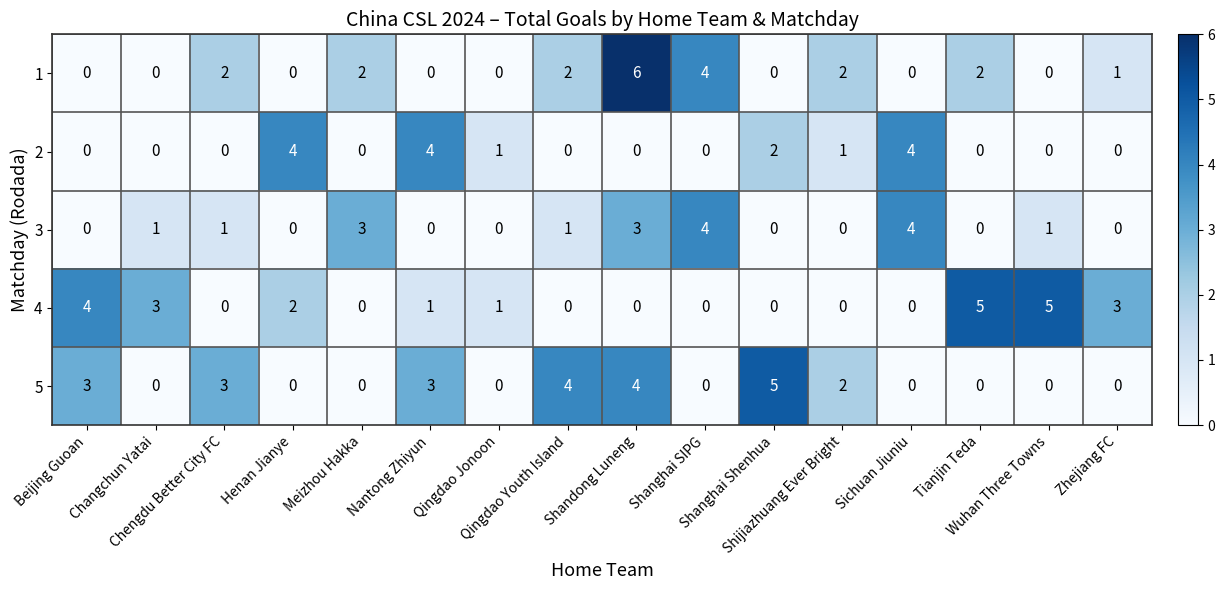

What is the difference between the highest and lowest values at Meizhou Hakka?

3